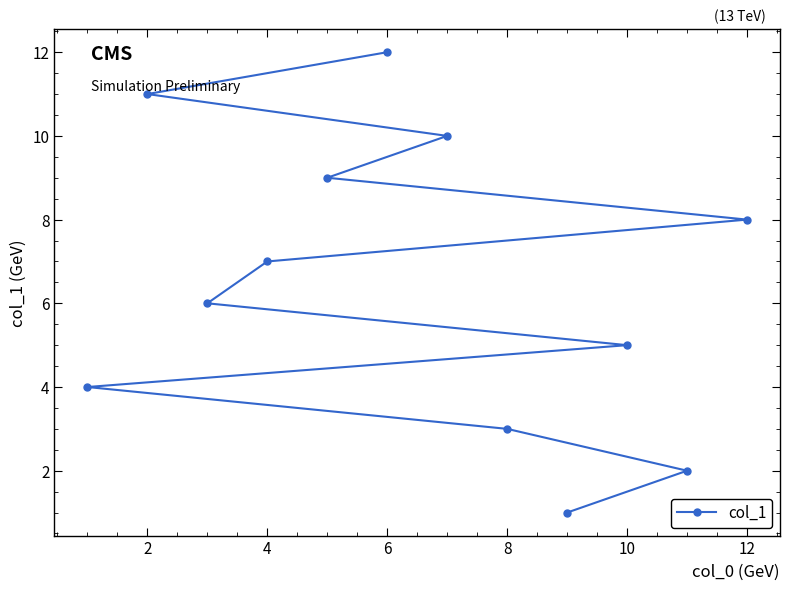

What is the difference between the second highest and second lowest values?

9